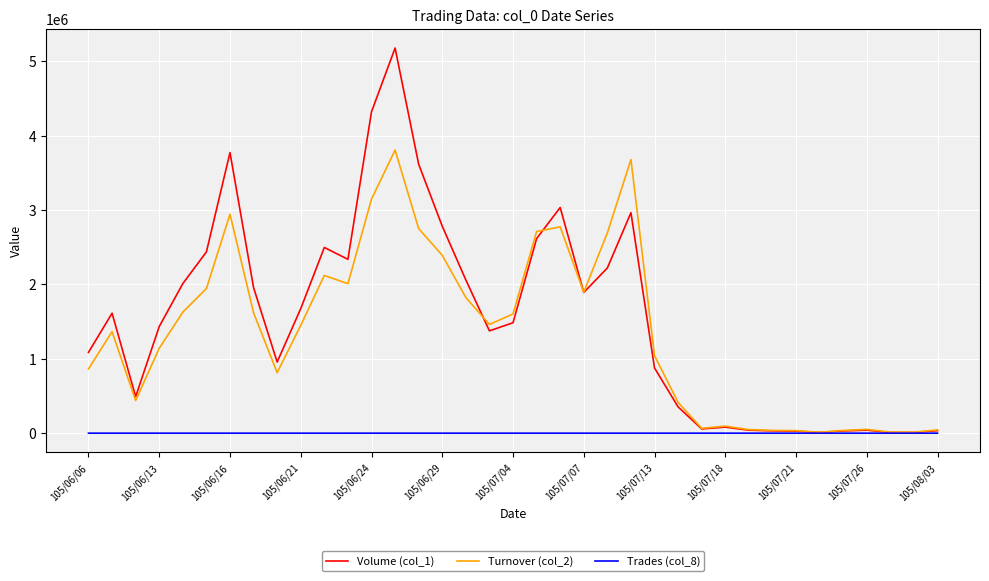

At how many categories does at least one series exceed 2613061?

9